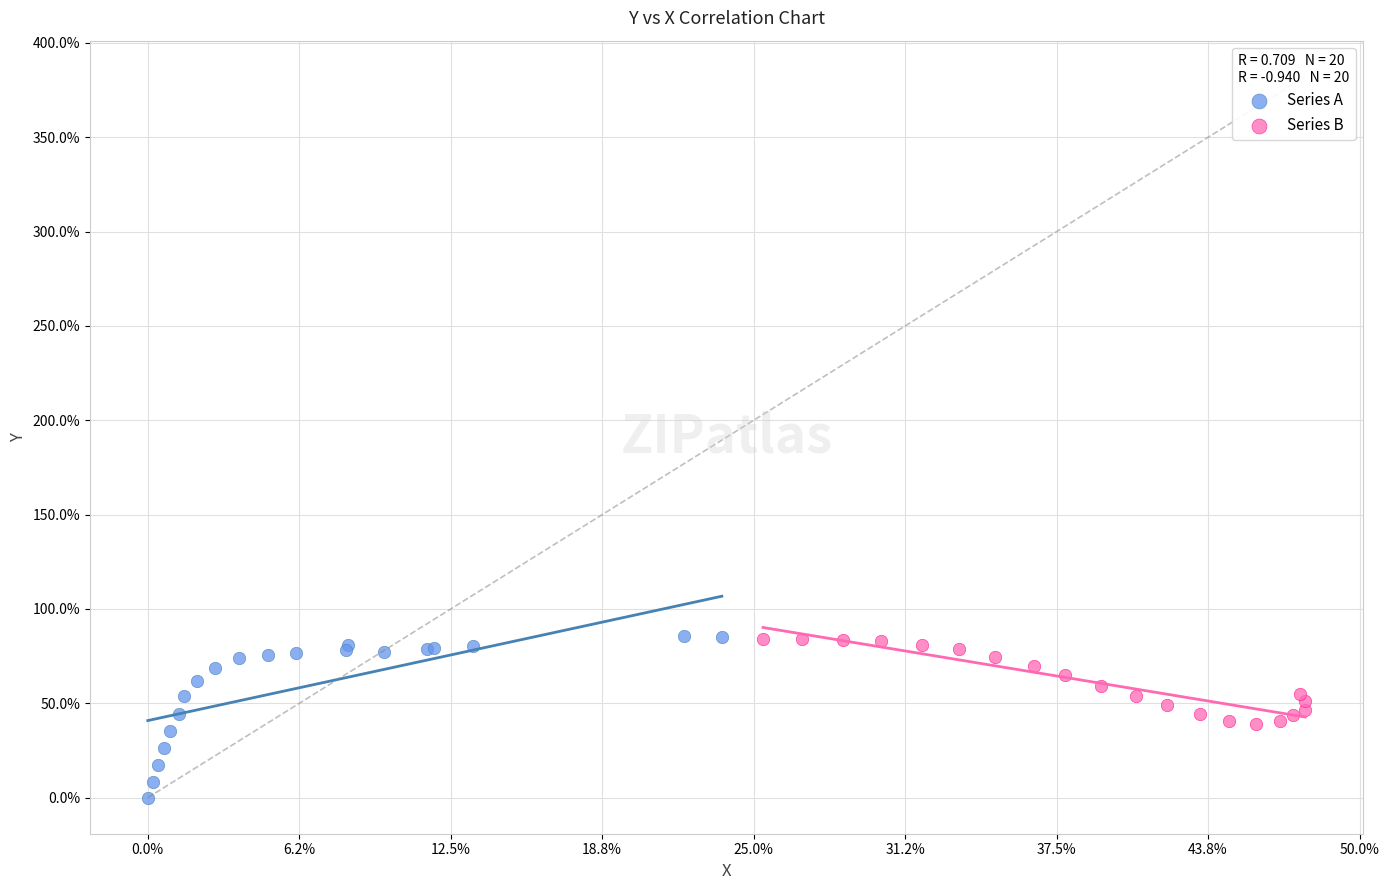

Which series has the largest Y range (max minus min)?

Series A